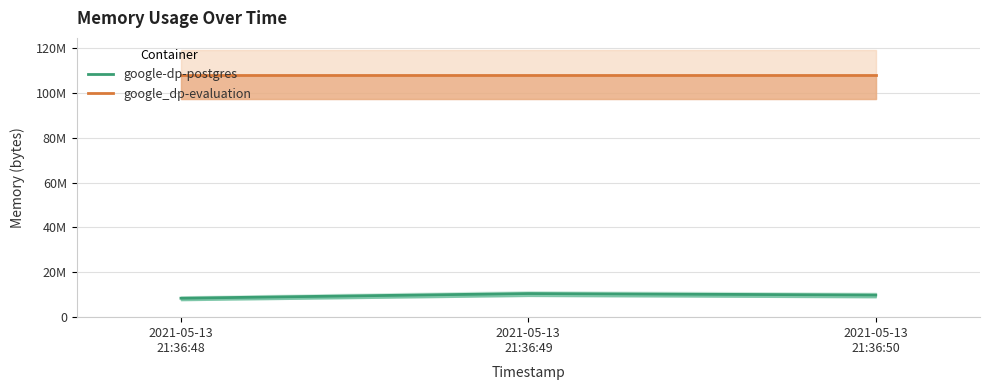

What position from the right is 2021-05-13
21:36:50?

1